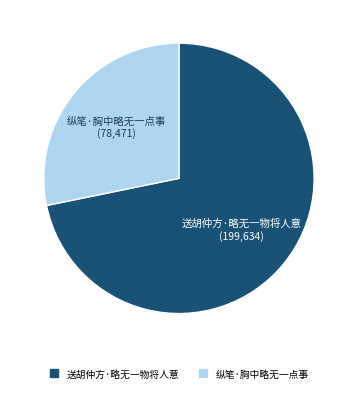

Is there any slice that represents more than half of the pie?

Yes